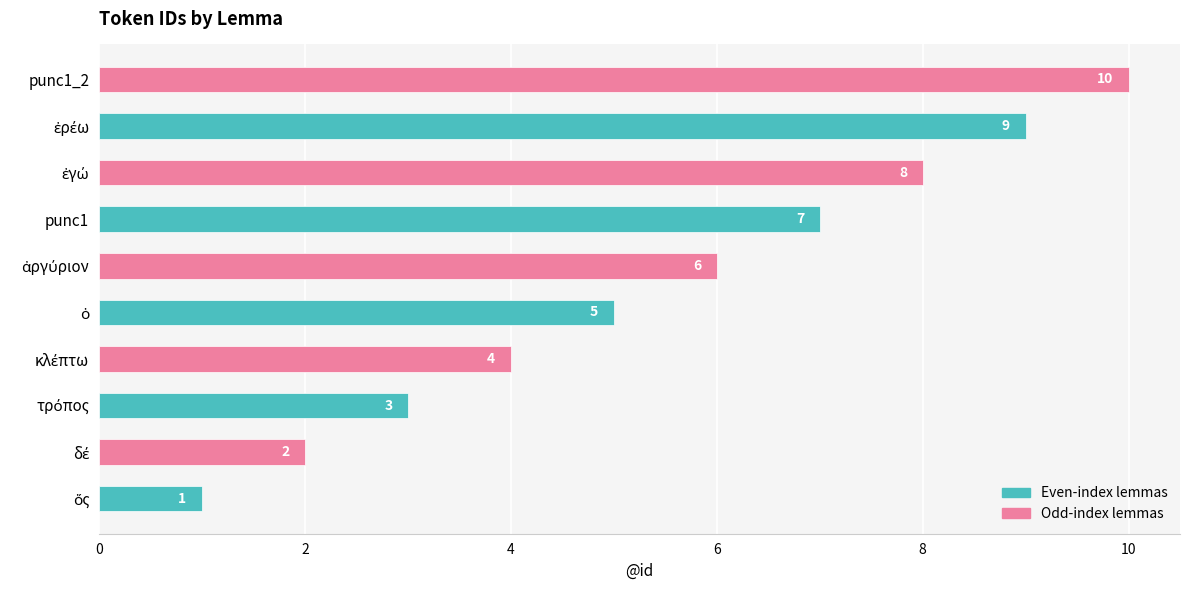

Count the values in the range 3 to 8.

6